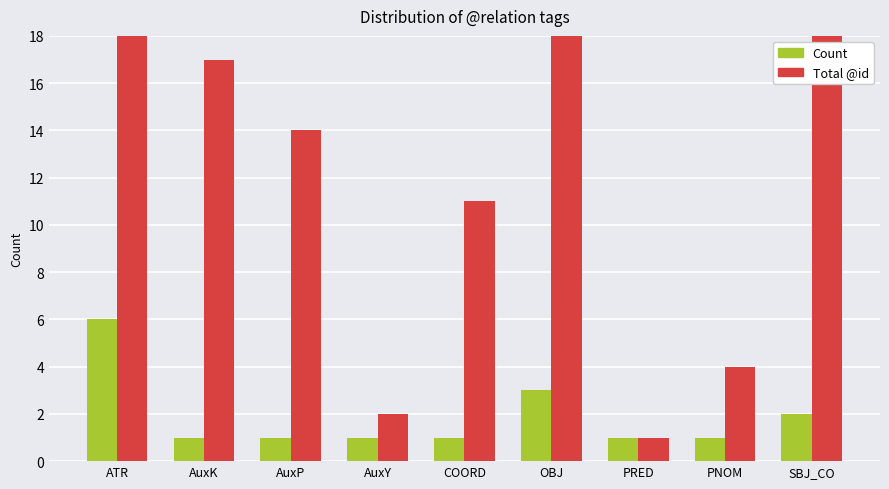

How many data points in Total @id are less than 14?

4